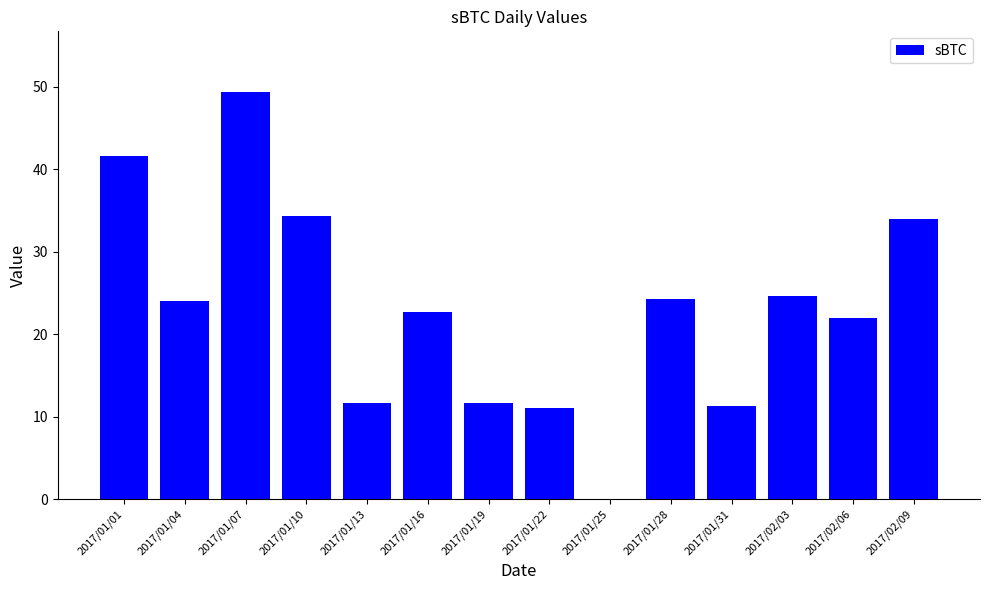

What is the ratio of the value at 2017/01/22 to the value at 2017/02/06?

0.5